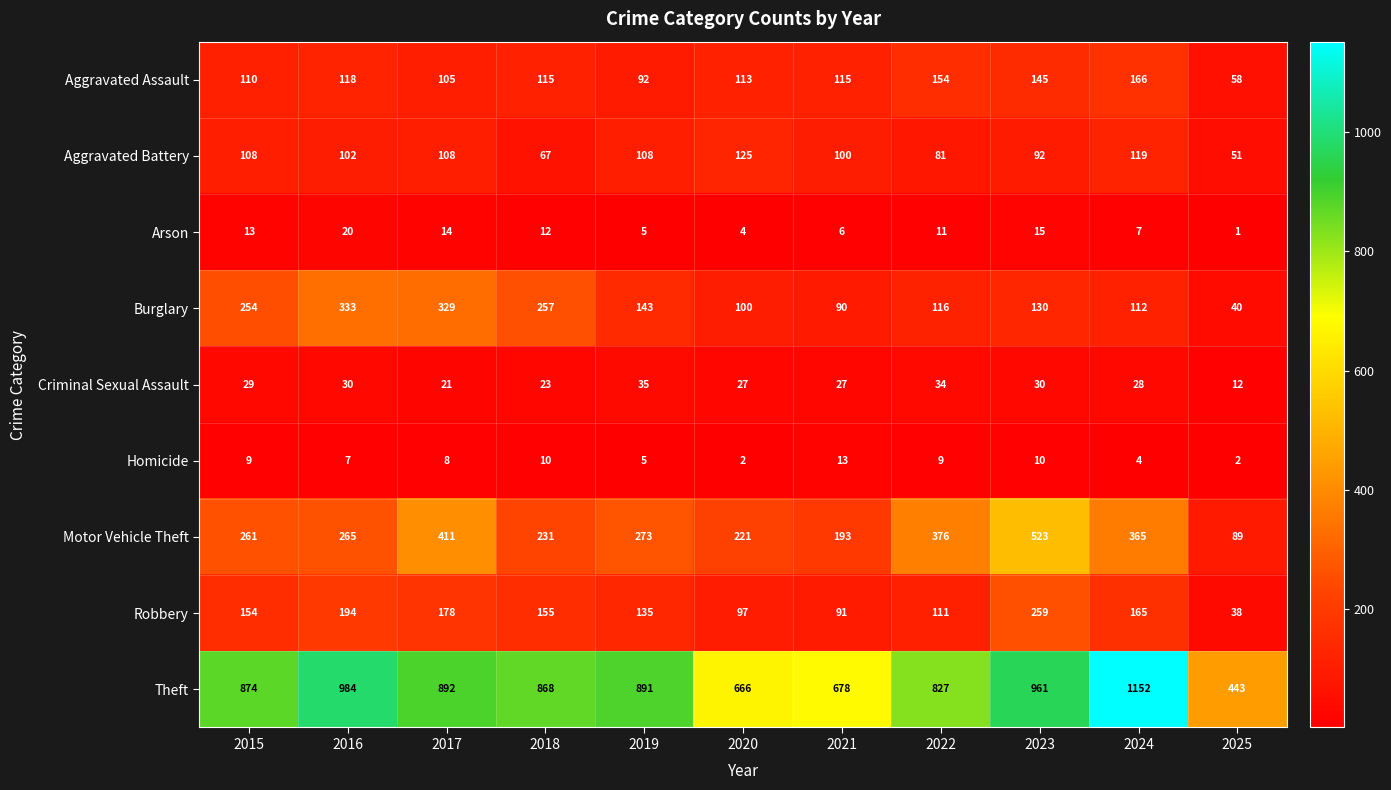

Which series has the largest range (max minus min)?

Theft